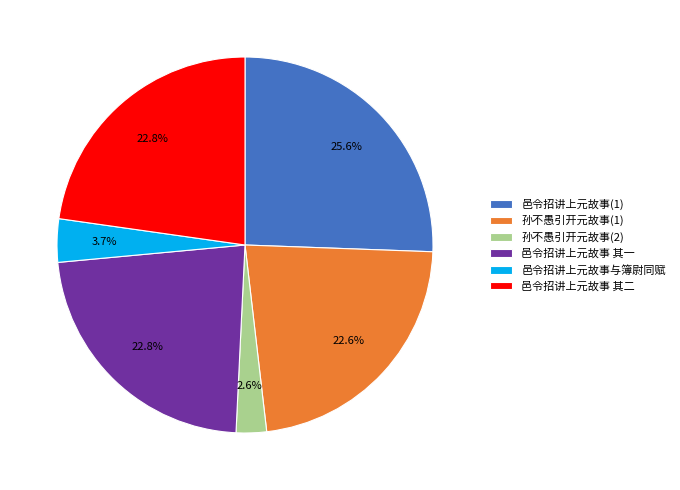

Do 邑令招讲上元故事与簿尉同赋 and 邑令招讲上元故事 其一 together represent more than half of the pie?

No